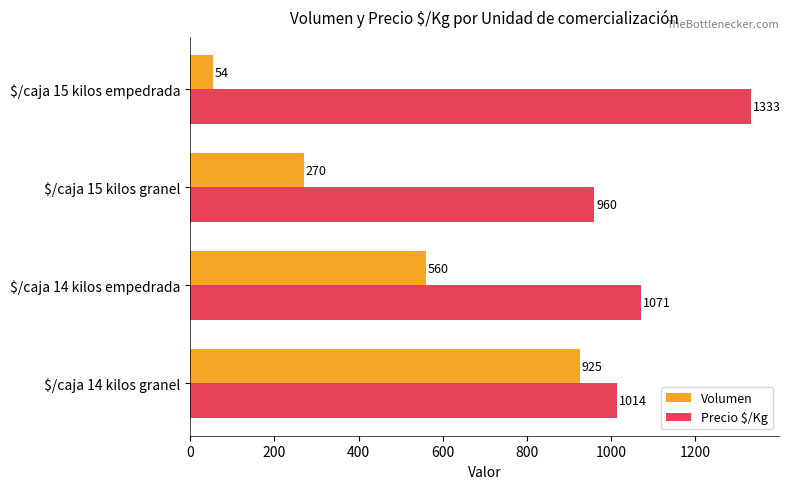

At how many categories does at least one series exceed 107?

4